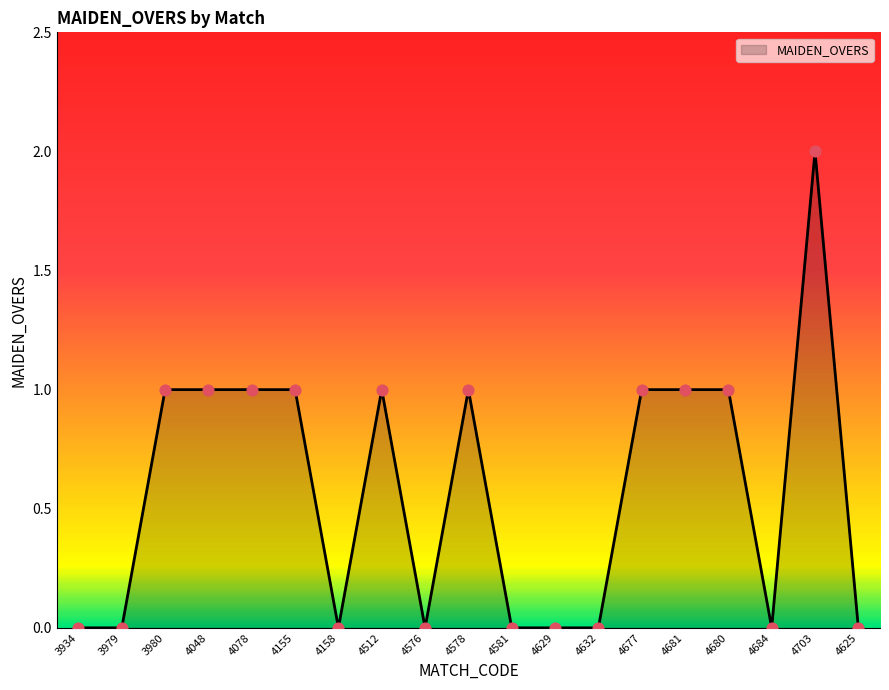

What is the change in value from 4048 to 4632?

-1